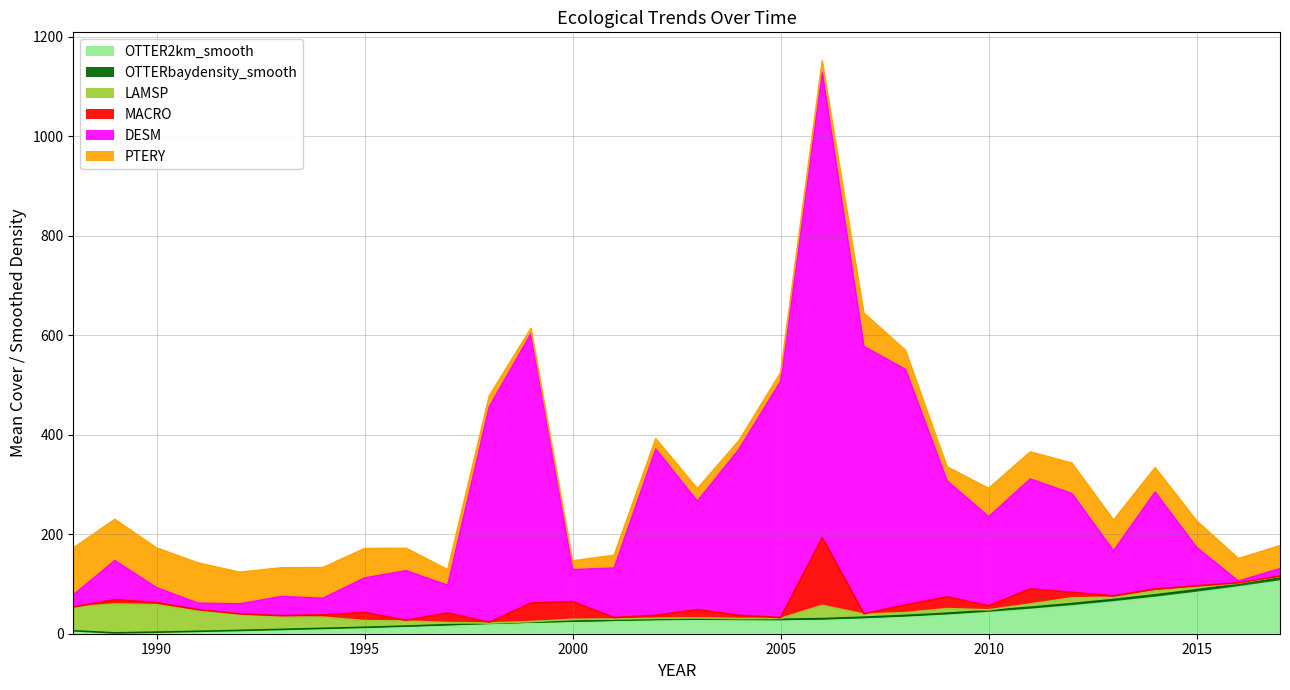

Between 1991 and 2000, which series saw the biggest shift?

PTERY